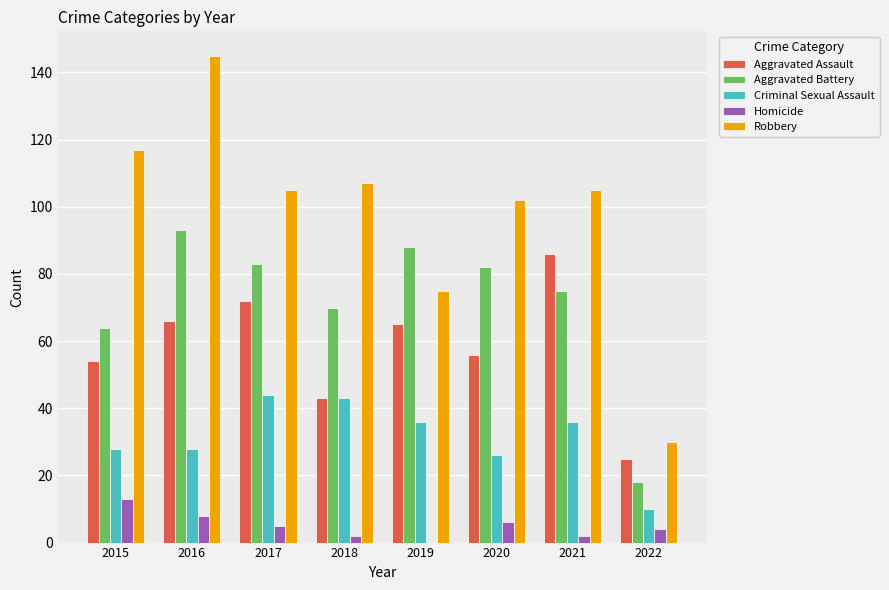

How many data points does each series have?

8